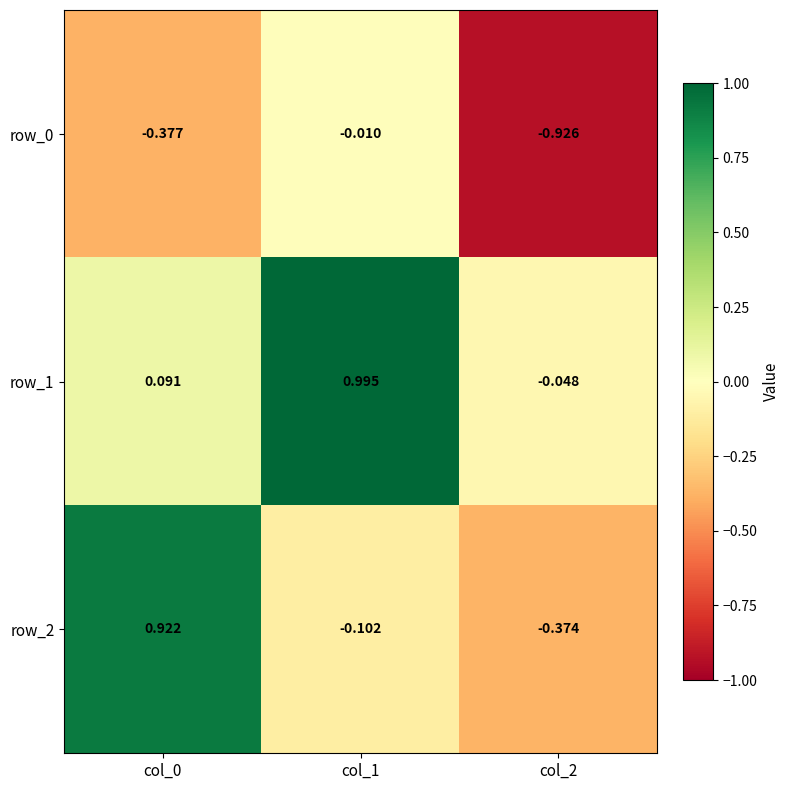

How many values in row_1 are above zero?

2